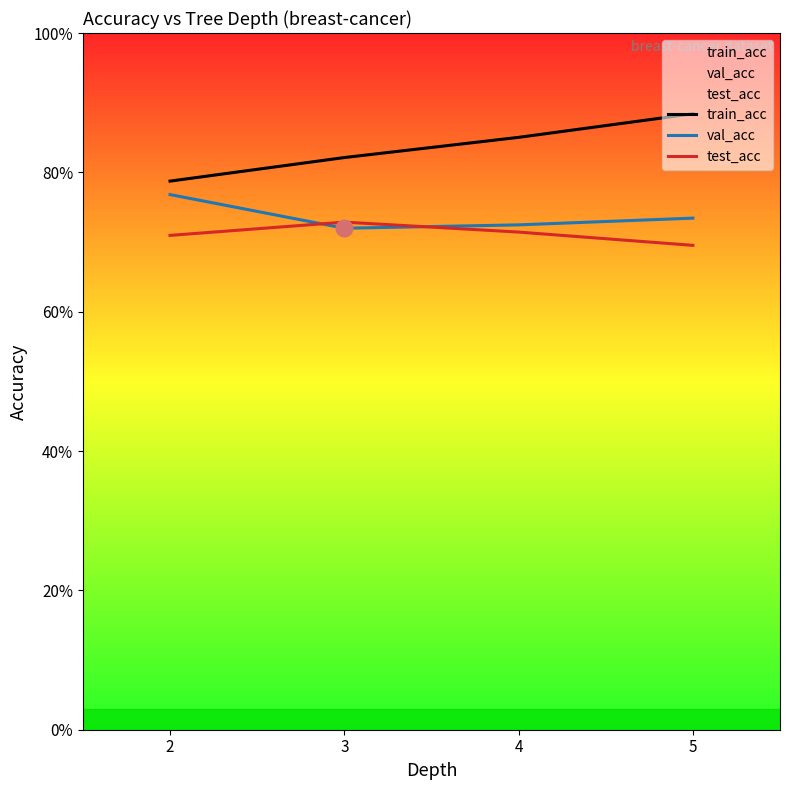

What is the value of the train_acc point at the 4th from the left?

0.9